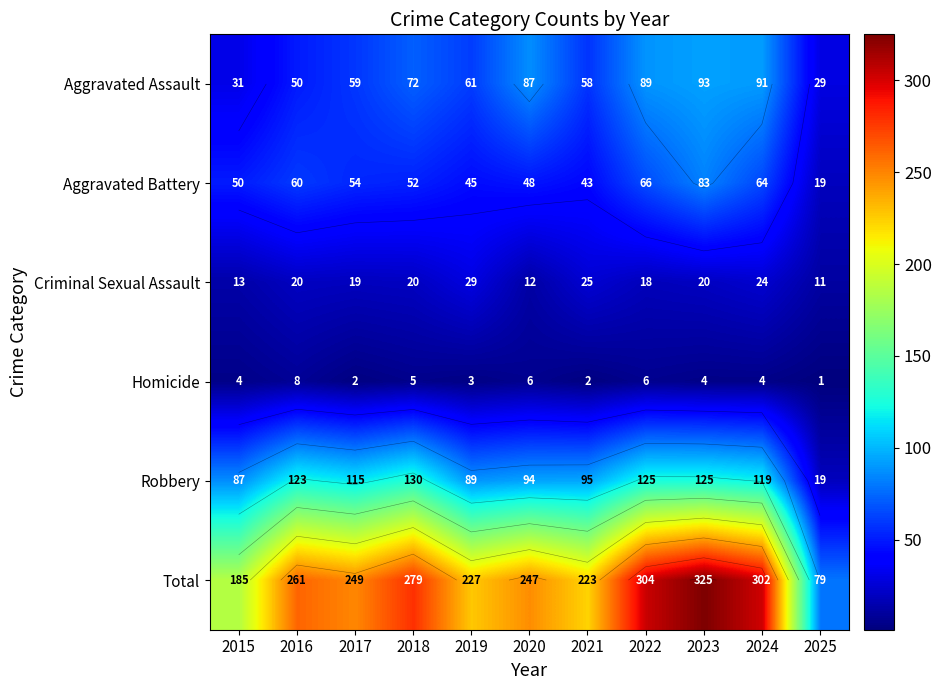

Which series has the largest range (max minus min)?

Total